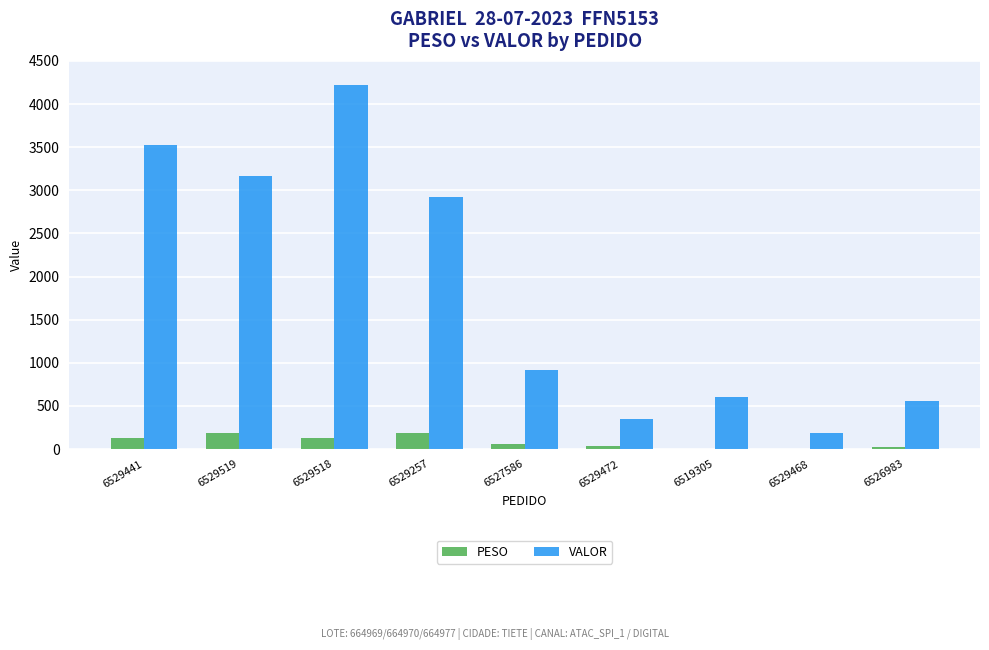

Are the bars horizontal?

No